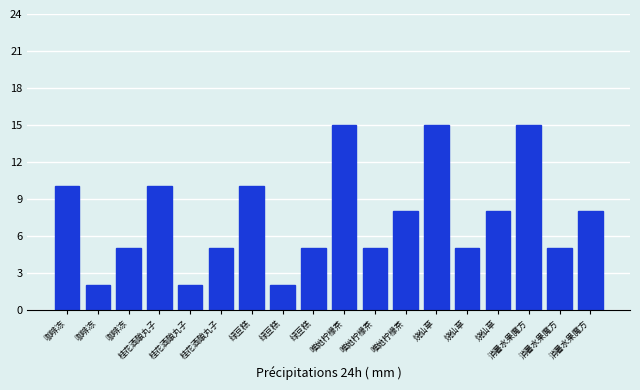

How many bars are there in total?

18